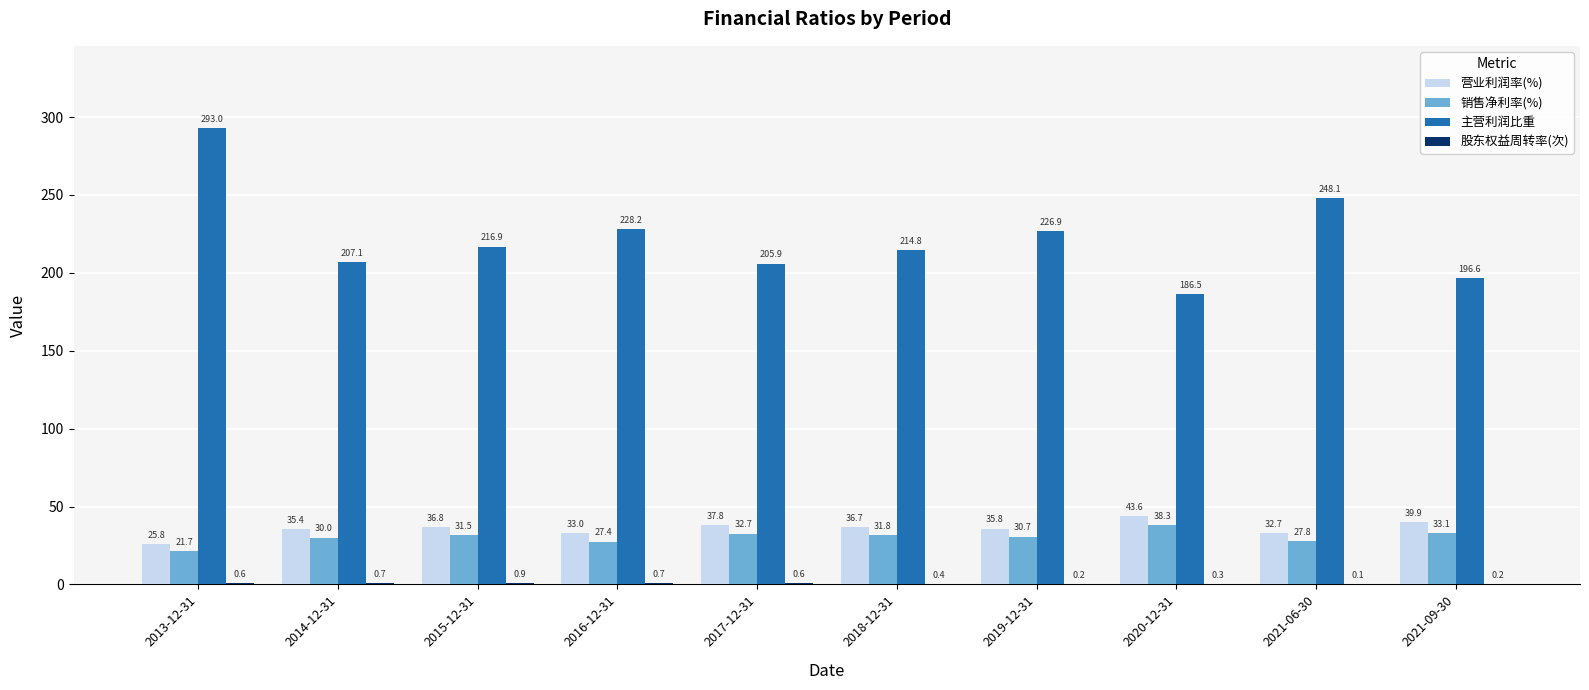

The 主营利润比重 series shows 207.1 at 2014-12-31. True or false?

True